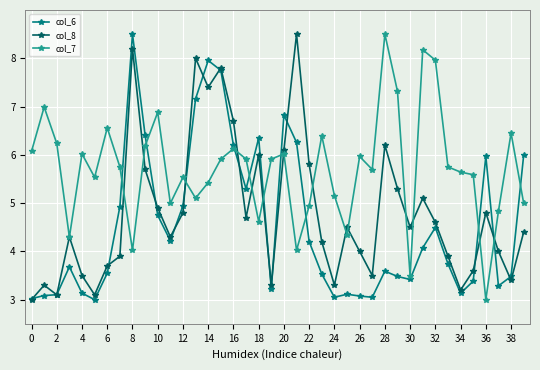

Rank the series by their average value, from highest to lowest.

col_7, col_8, col_6